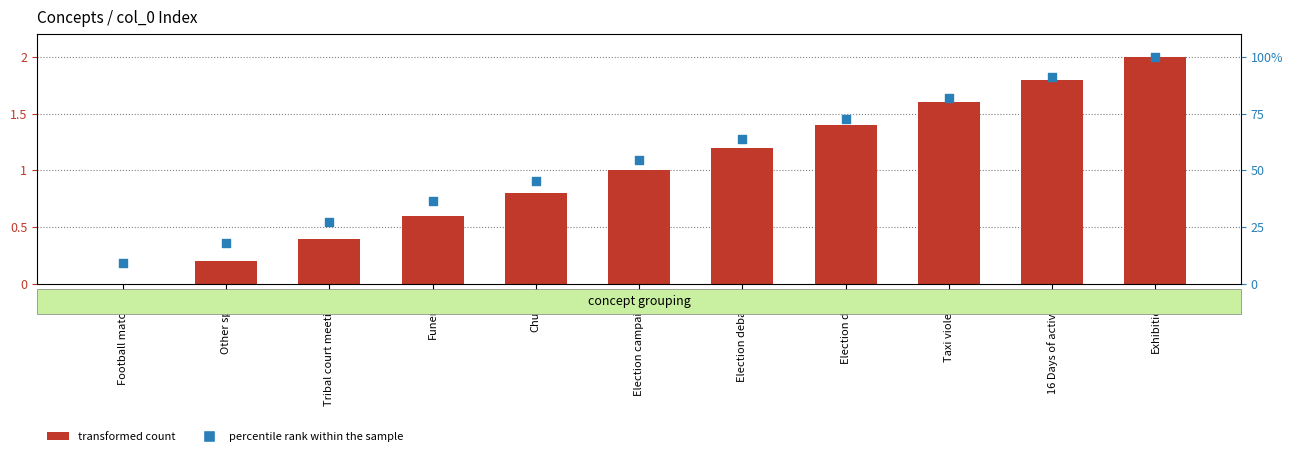

At how many categories does at least one series exceed 66?

4